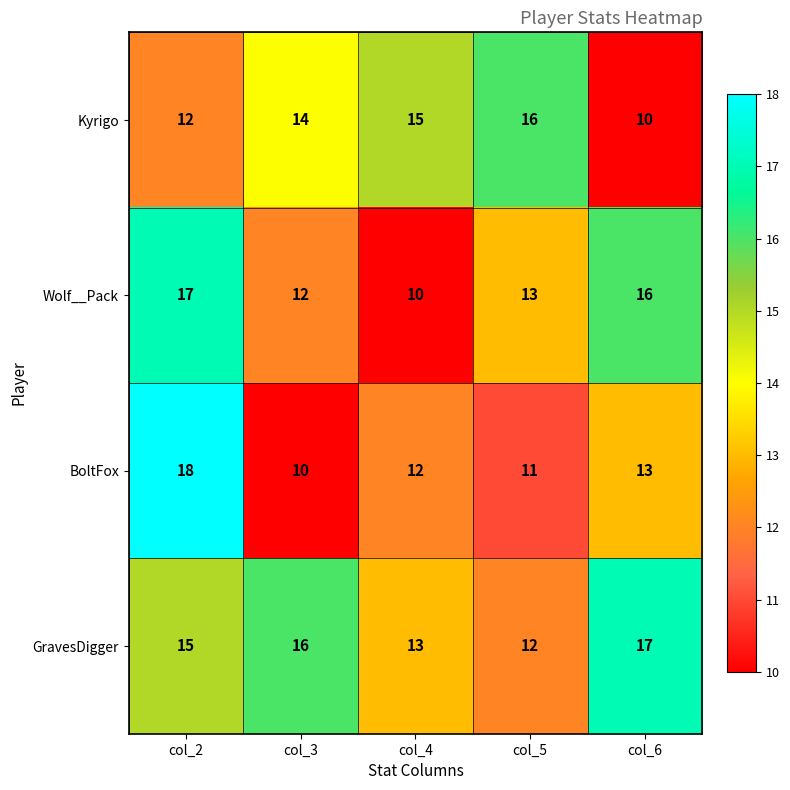

Which series has the largest range (max minus min)?

BoltFox